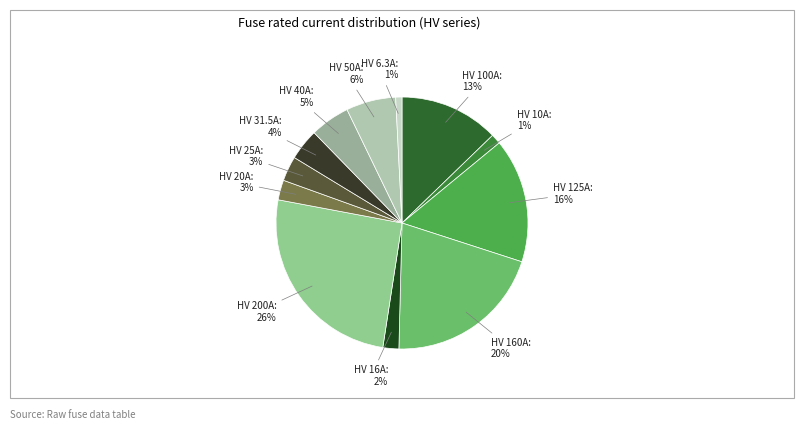

To the nearest percent, what is the combined percentage of HV 125A and HV 16A?

18%